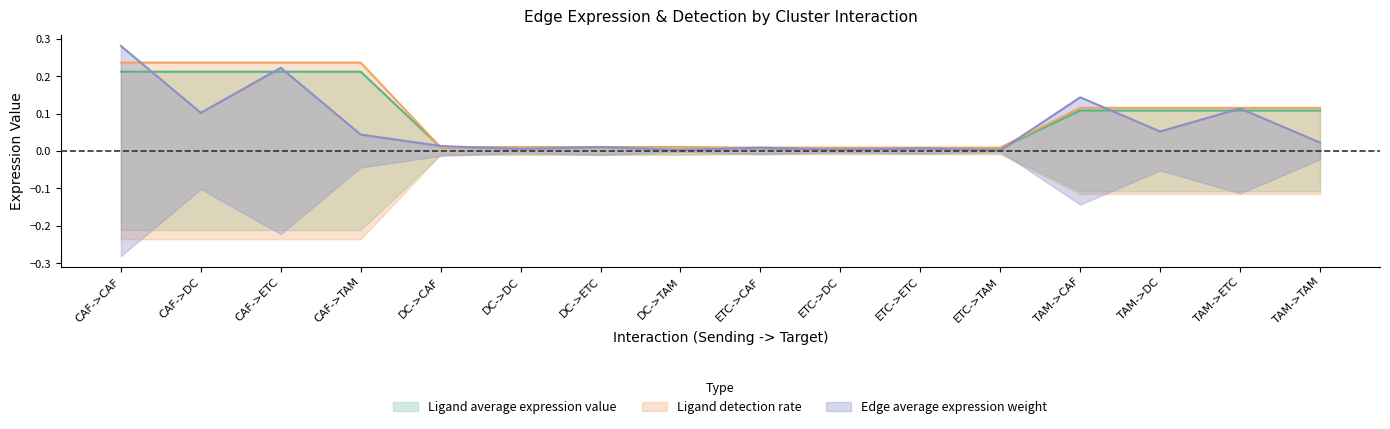

Where is Ligand average expression value nearest to the value 0?

ETC->CAF